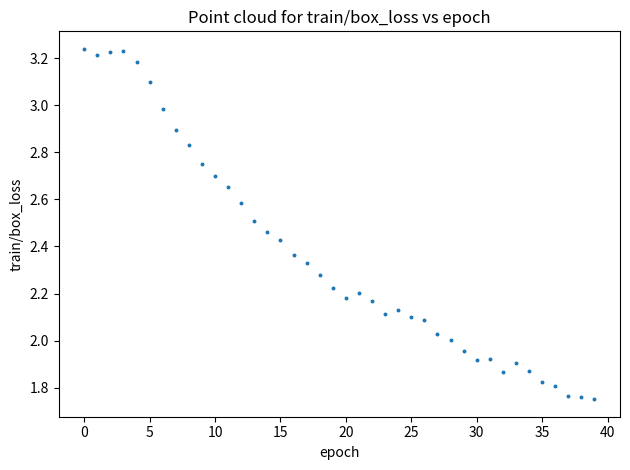

What is the range of Y values (max minus min)?

1.5